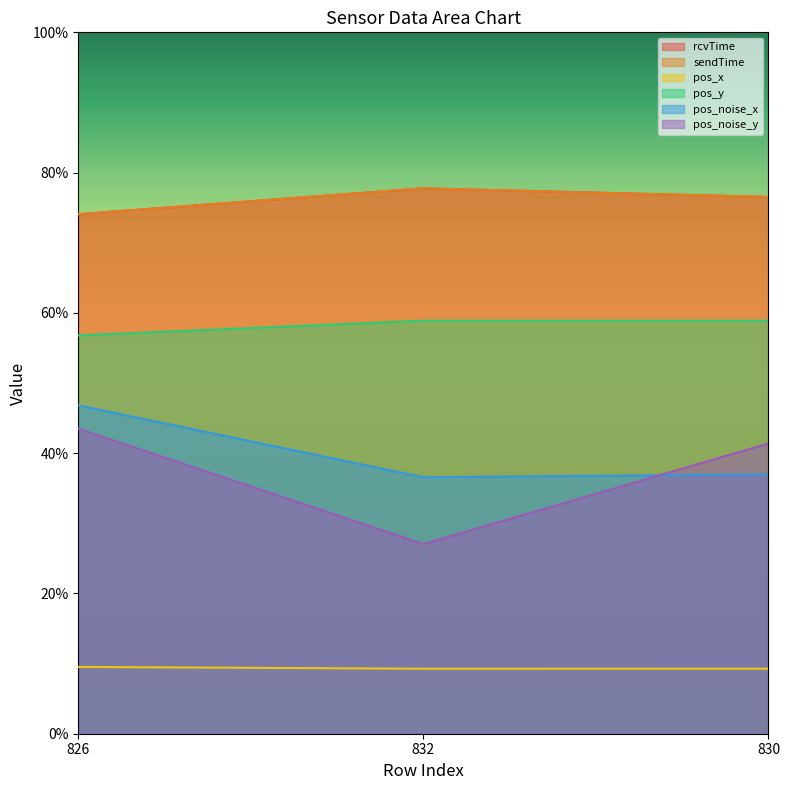

Which has a higher value, 832 or 826?

832